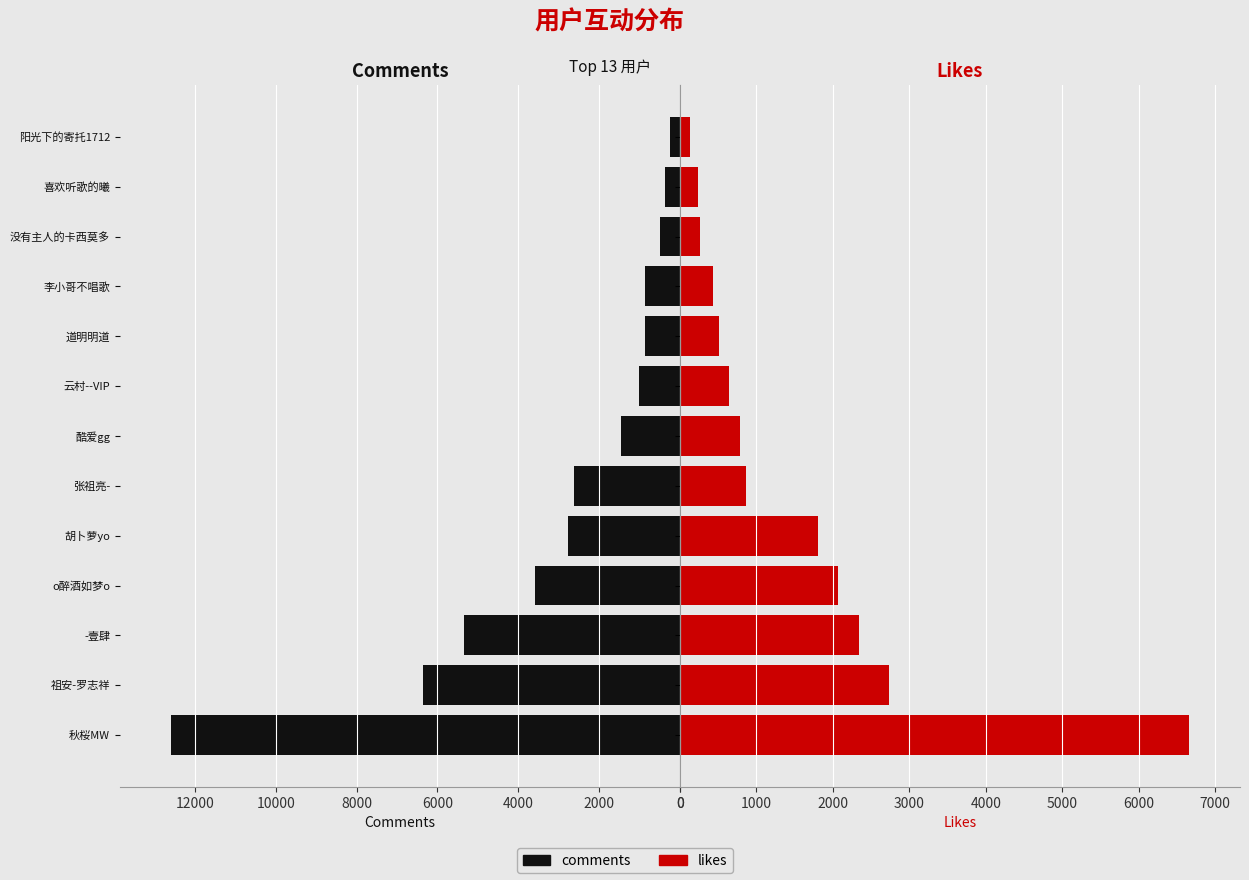

How many groups of bars are there?

13